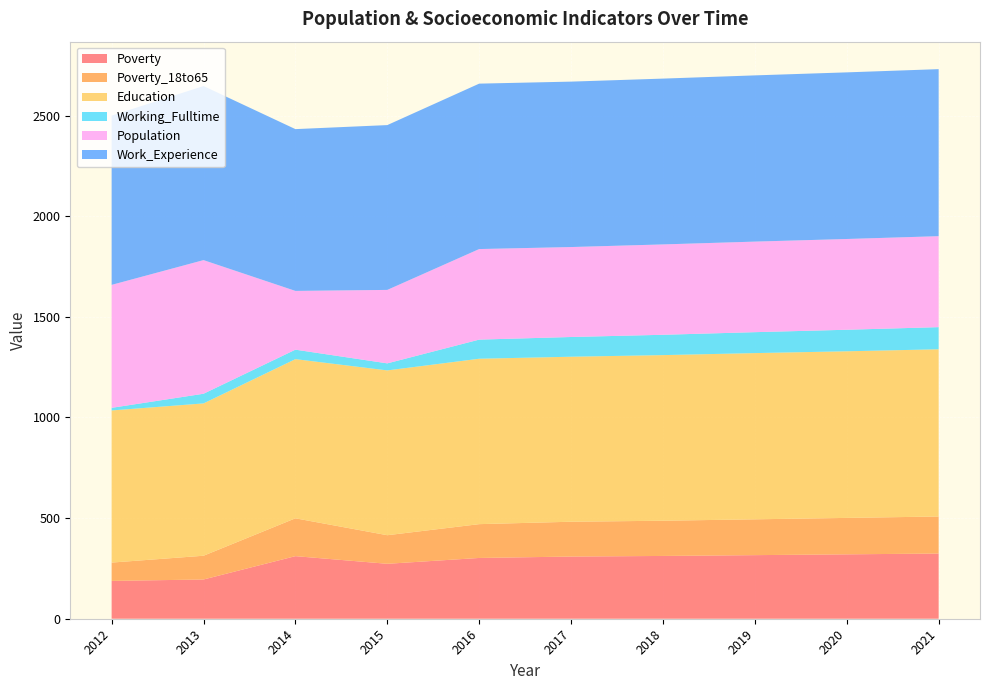

Reading left to right, extract all data points from this chart.

Poverty: 2012=188	2013=195	2014=311	2015=273	2016=302	2017=309	2018=312	2019=316	2020=320	2021=324
Poverty_18to65: 2012=91	2013=118	2014=188	2015=142	2016=168	2017=173	2018=175	2019=178	2020=181	2021=184
Education: 2012=756	2013=757	2014=791	2015=819	2016=822	2017=820	2018=823	2019=826	2020=828	2021=831
Working_Fulltime: 2012=13	2013=48	2014=47	2015=35	2016=95	2017=98	2018=101	2019=104	2020=107	2021=110
Population: 2012=611	2013=664	2014=292	2015=365	2016=450	2017=447	2018=449	2019=450	2020=451	2021=452
Work_Experience: 2012=841	2013=865	2014=804	2015=819	2016=822	2017=822	2018=824	2019=826	2020=828	2021=830